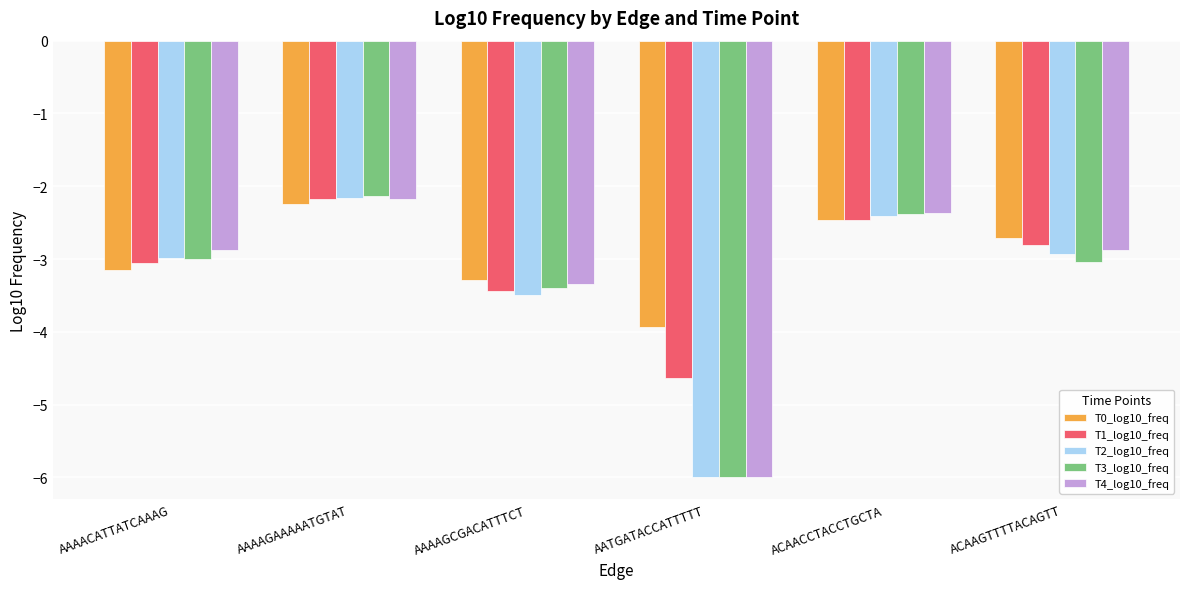

Reading left to right, extract all data points from this chart.

T0_log10_freq: -3.2	-2.2	-3.3	-3.9	-2.5	-2.7
T1_log10_freq: -3.1	-2.2	-3.4	-4.6	-2.5	-2.8
T2_log10_freq: -3.0	-2.2	-3.5	-6.0	-2.4	-2.9
T3_log10_freq: -3.0	-2.1	-3.4	-6.0	-2.4	-3.0
T4_log10_freq: -2.9	-2.2	-3.3	-6.0	-2.4	-2.9